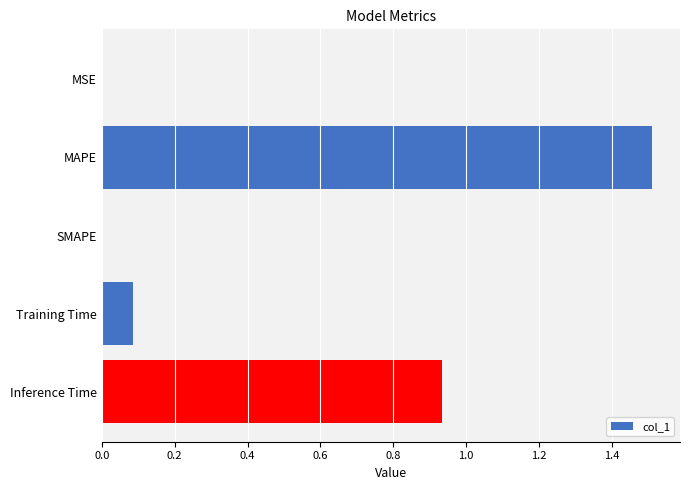

Which label corresponds to the largest value in the chart?

MAPE